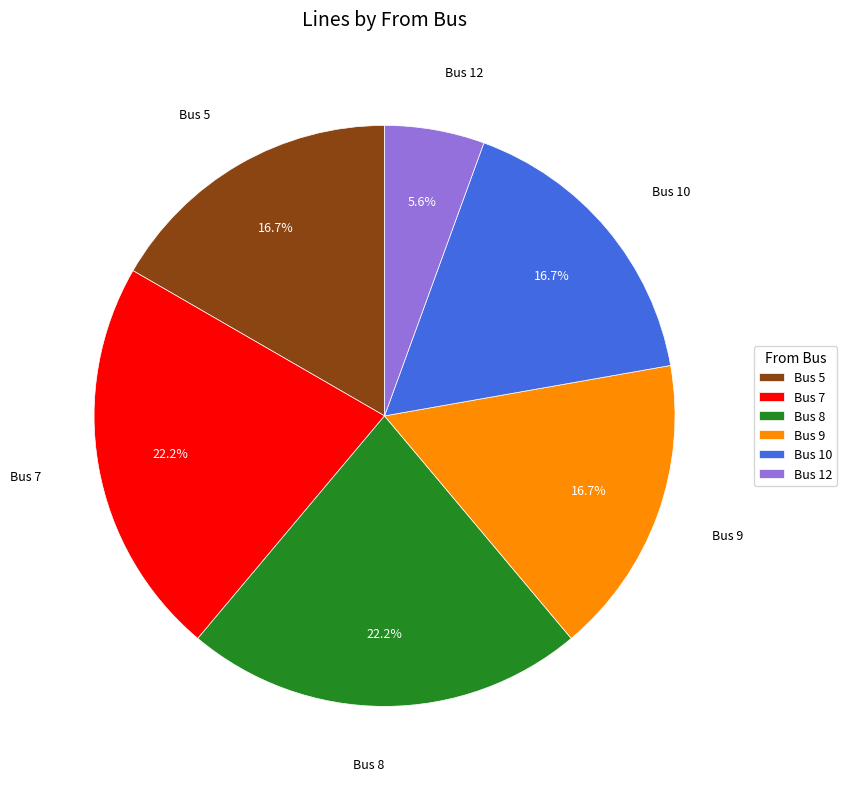

Which has a higher value, Bus 9 or Bus 7?

Bus 7